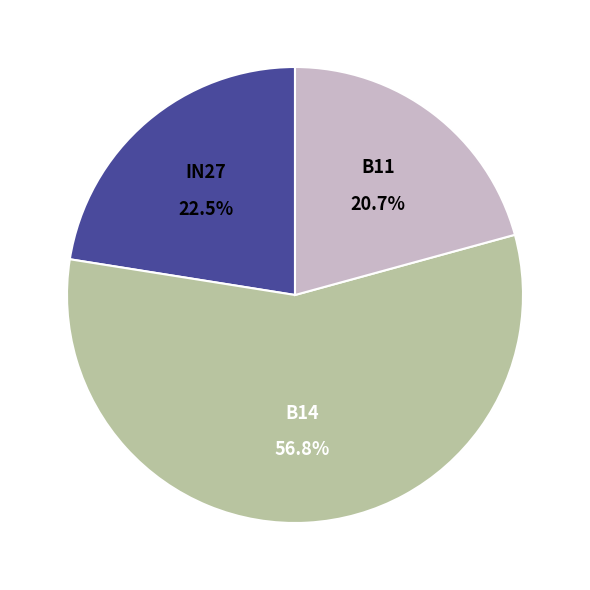

How many segments does this pie chart have?

3